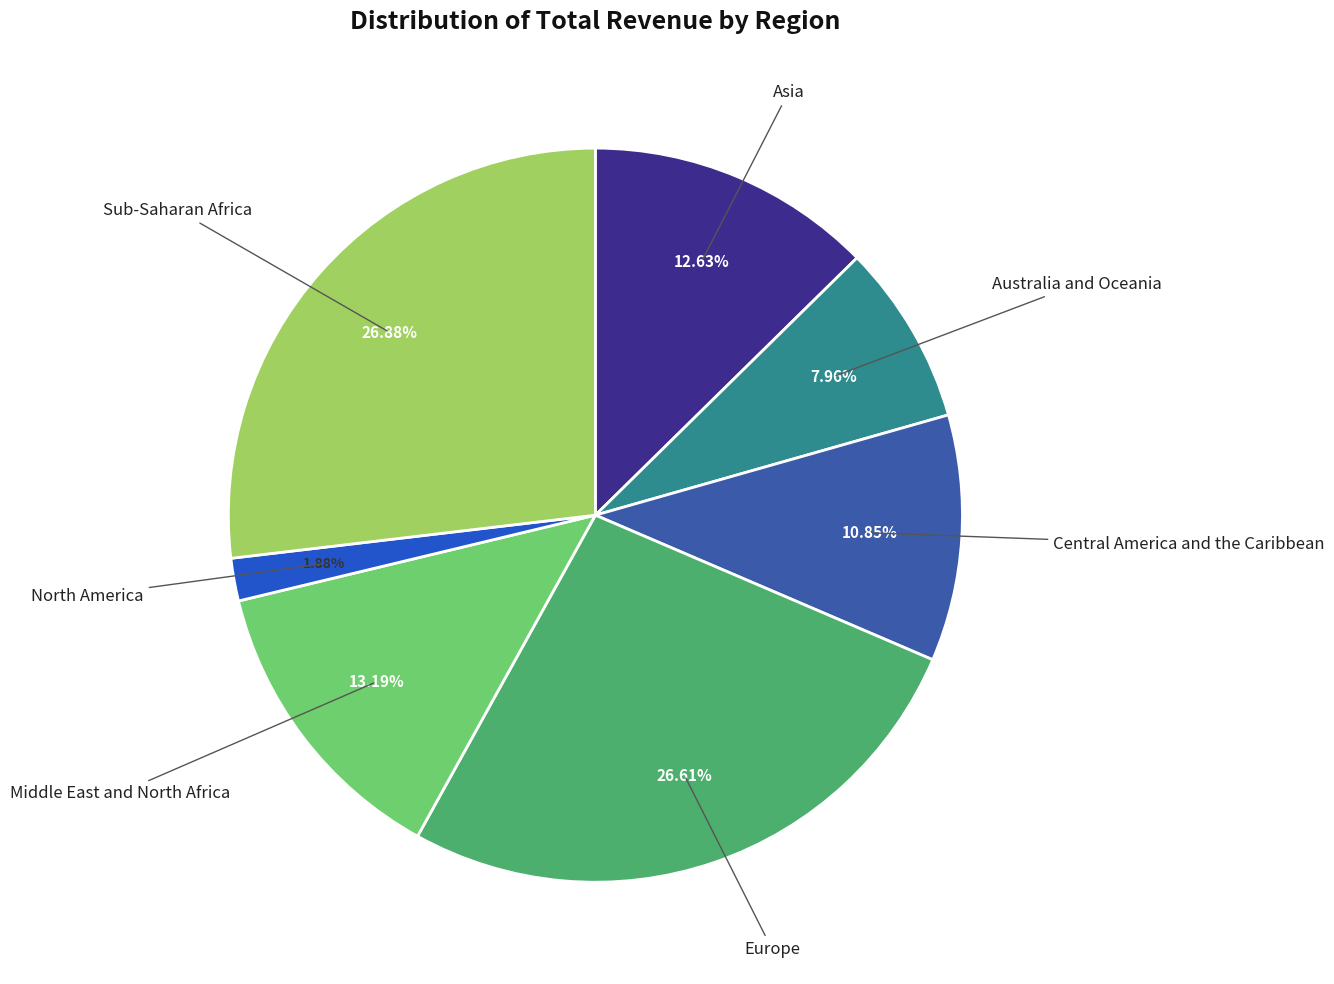

Does any single category account for the majority?

No